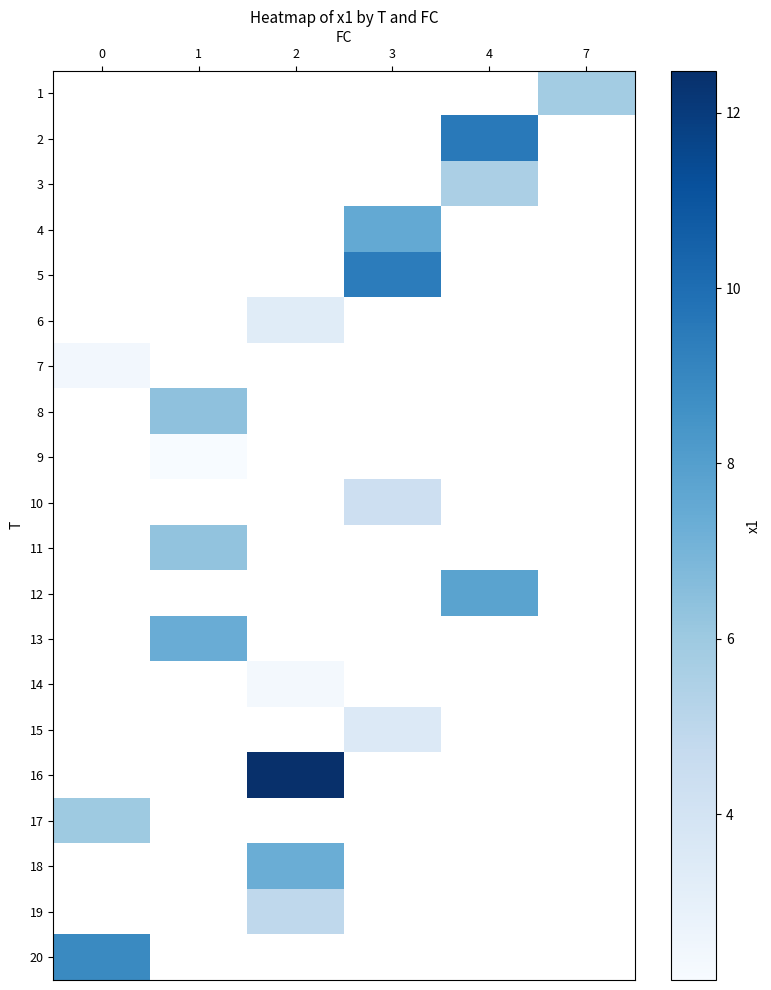

Count the number of categories in the chart.

6